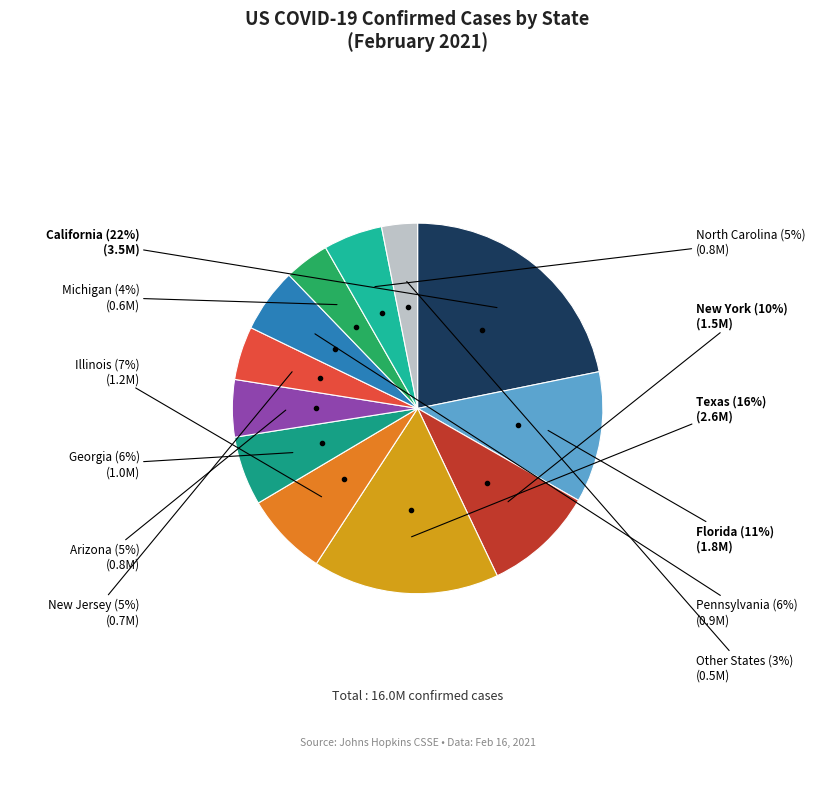

Count the number of slices in the pie.

12